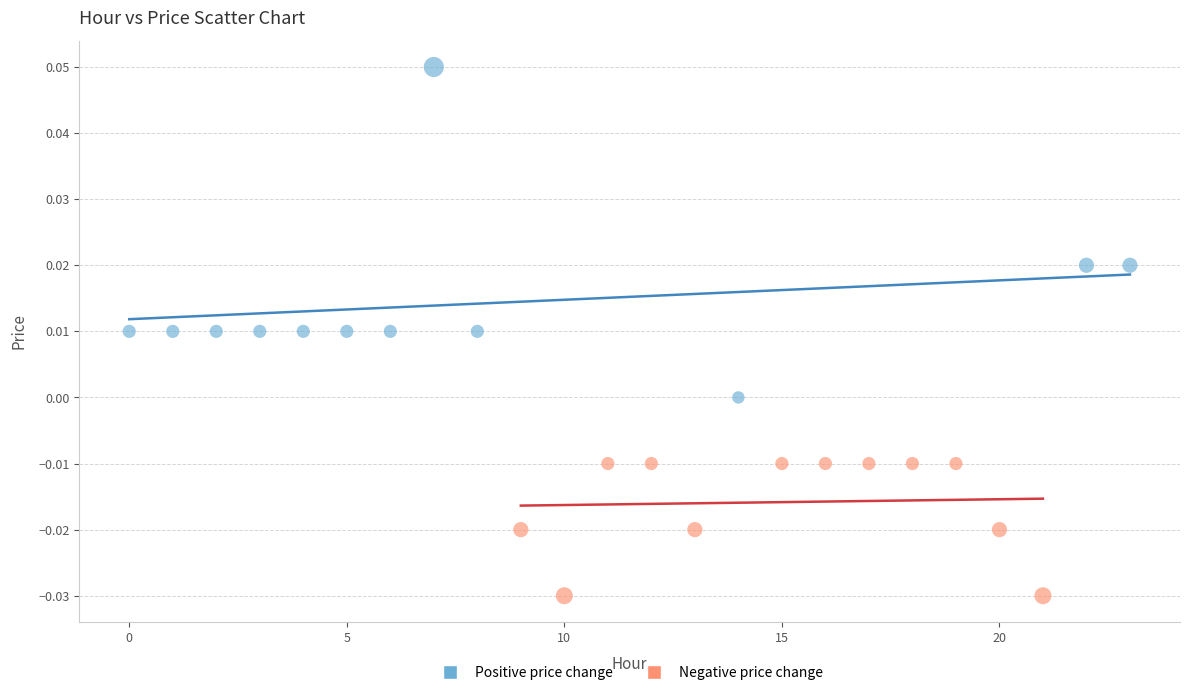

Which series reaches the minimum Y coordinate?

Negative price change